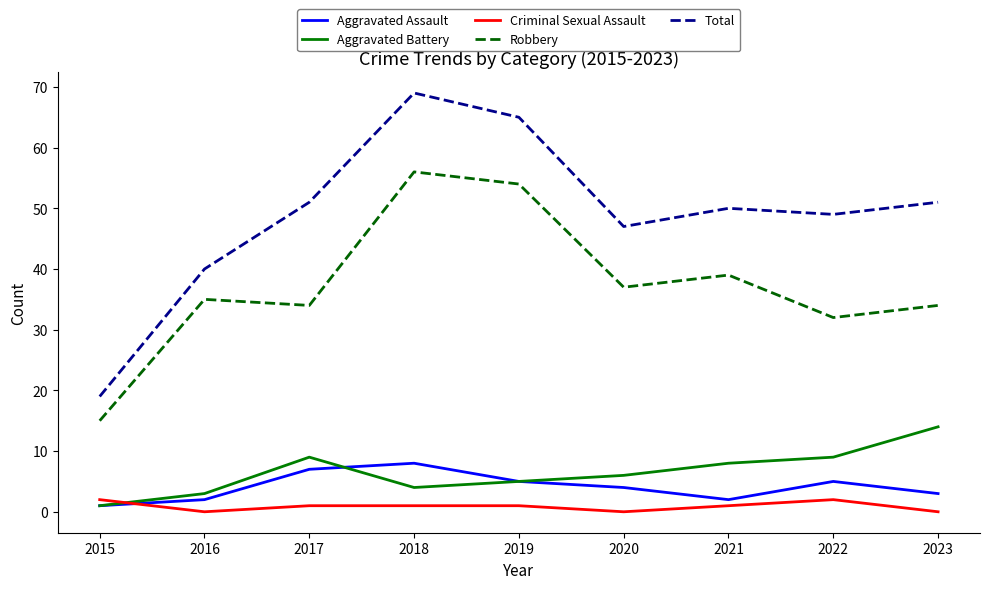

True or false: Total and Criminal Sexual Assault cross at least once.

False